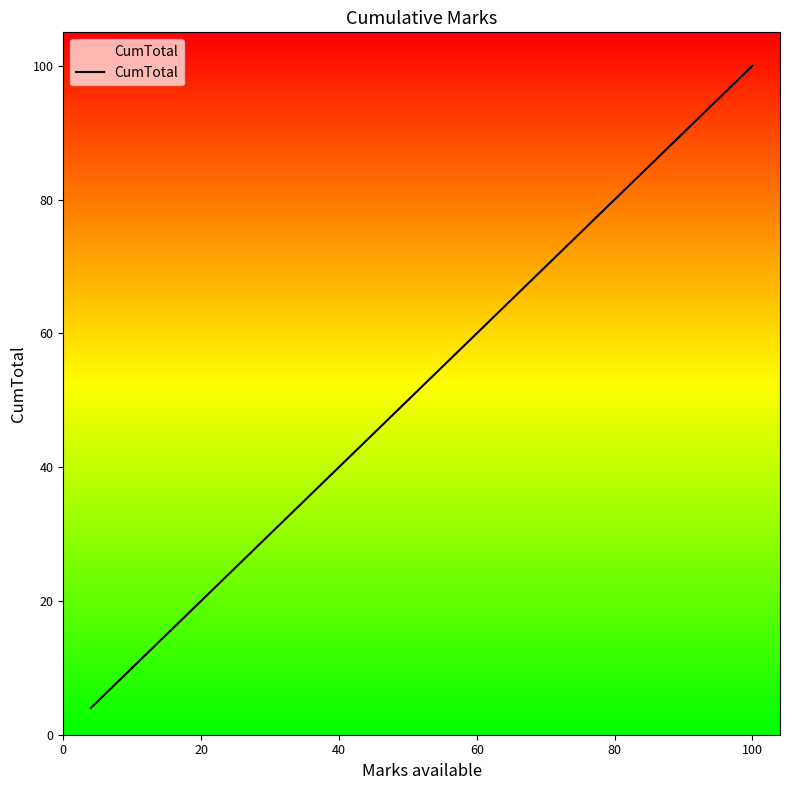

What is the difference between the maximum and minimum values?

96